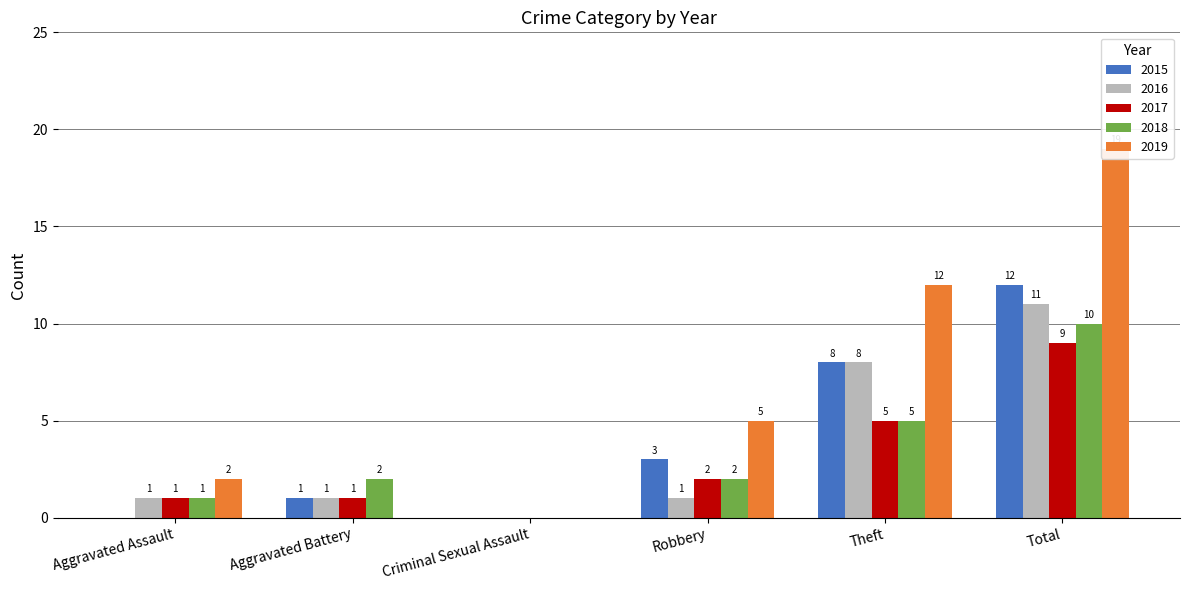

Is it true that 2018 equals 0 at Criminal Sexual Assault?

True